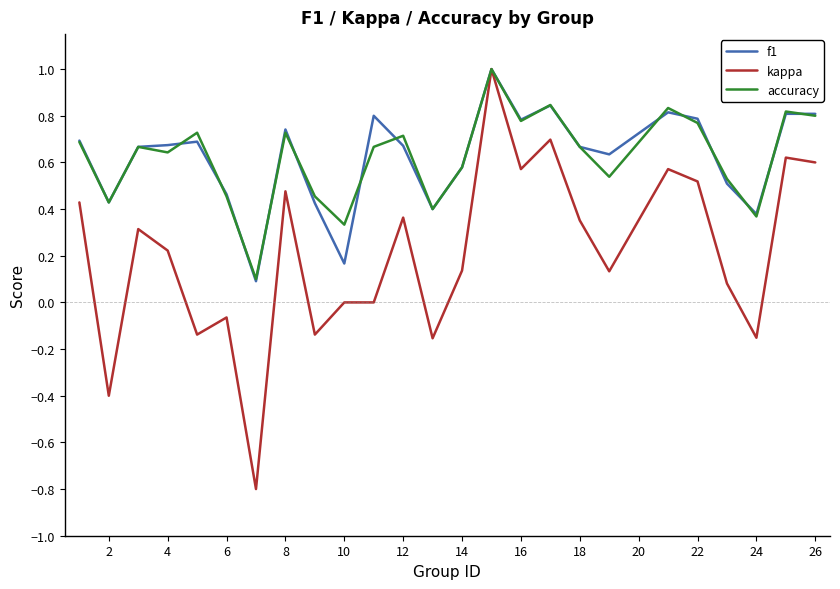

Which series has the widest spread of values?

kappa